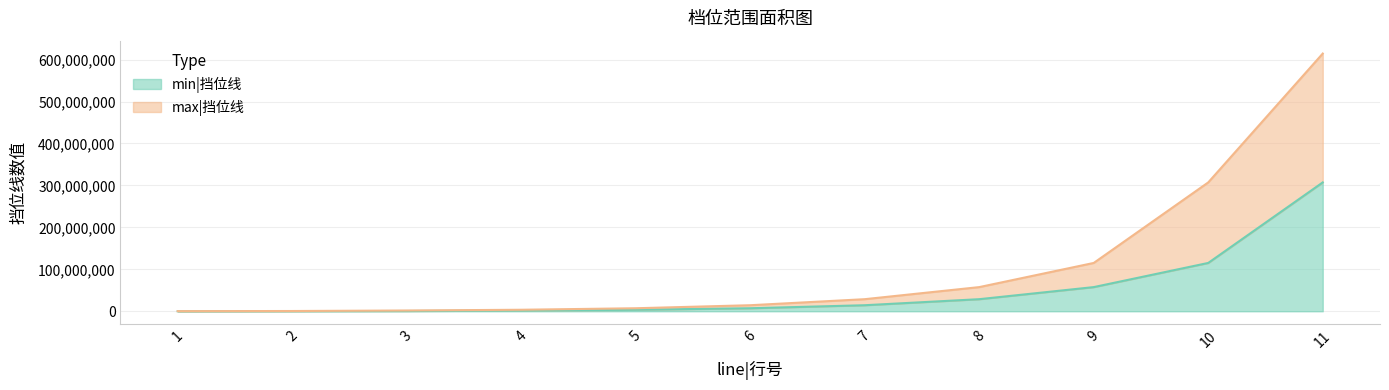

What is the sum of all min|挡位线 values?

536700000